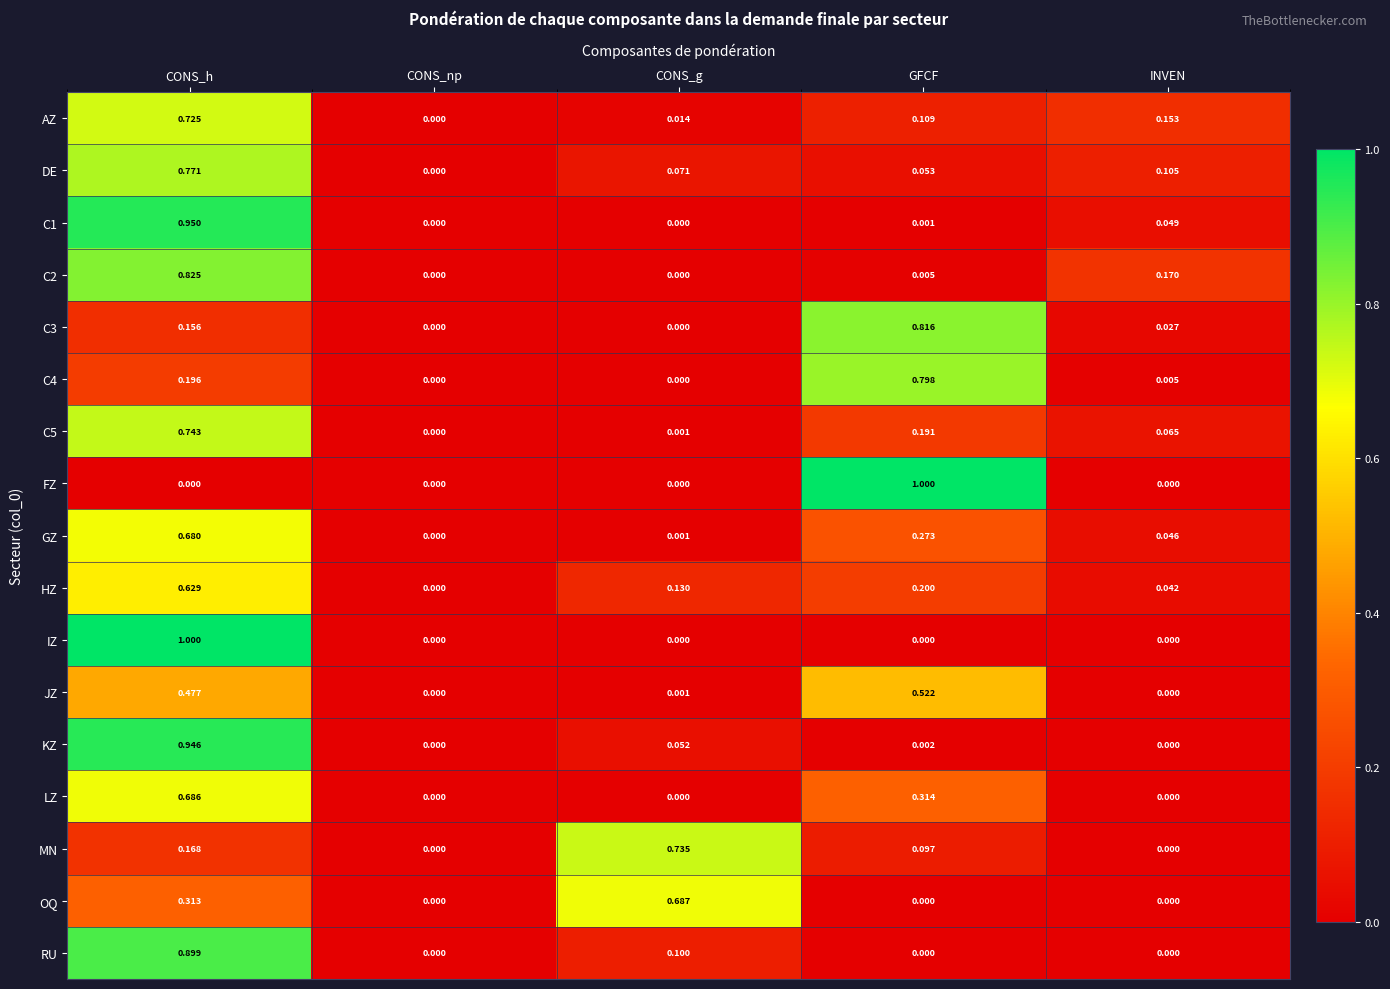

List the labels in order of HZ value, largest first.

CONS_h, GFCF, CONS_g, INVEN, CONS_np